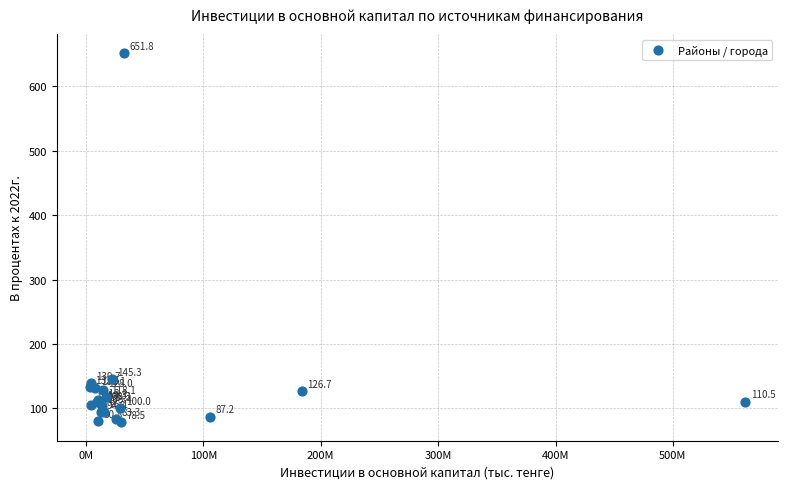

What Y value in the scatter plot is closest to 365?

145.3